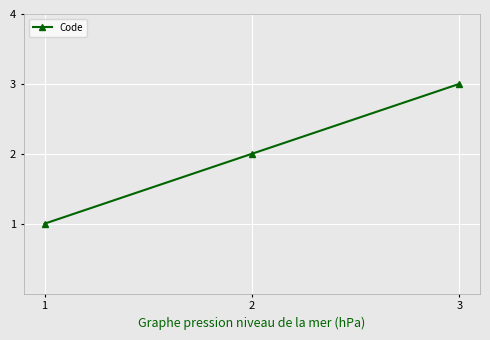

The chart shows a value of 1 at 1. True or false?

True